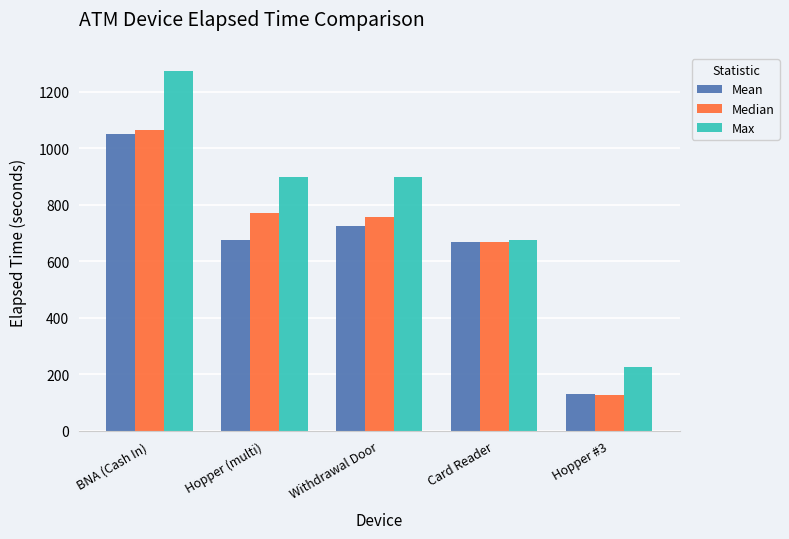

What is the label of the 4th bar from the right?

Hopper (multi)